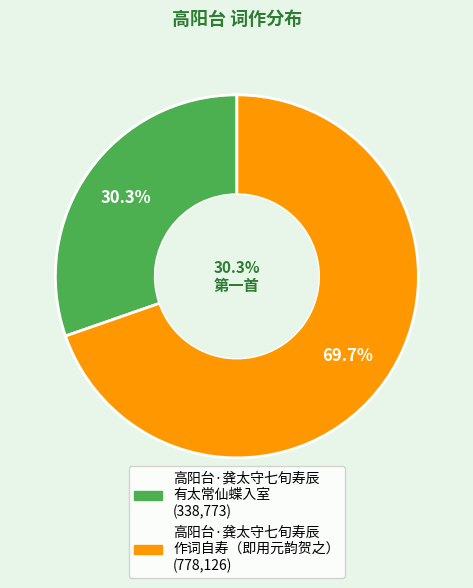

Do 高阳台·龚太守七旬寿辰，有太常仙蝶入室，作词自寿，索和。即用元韵贺之 and 高阳台·龚太守七旬寿辰，有太常仙蝶入室 together represent more than half of the pie?

Yes